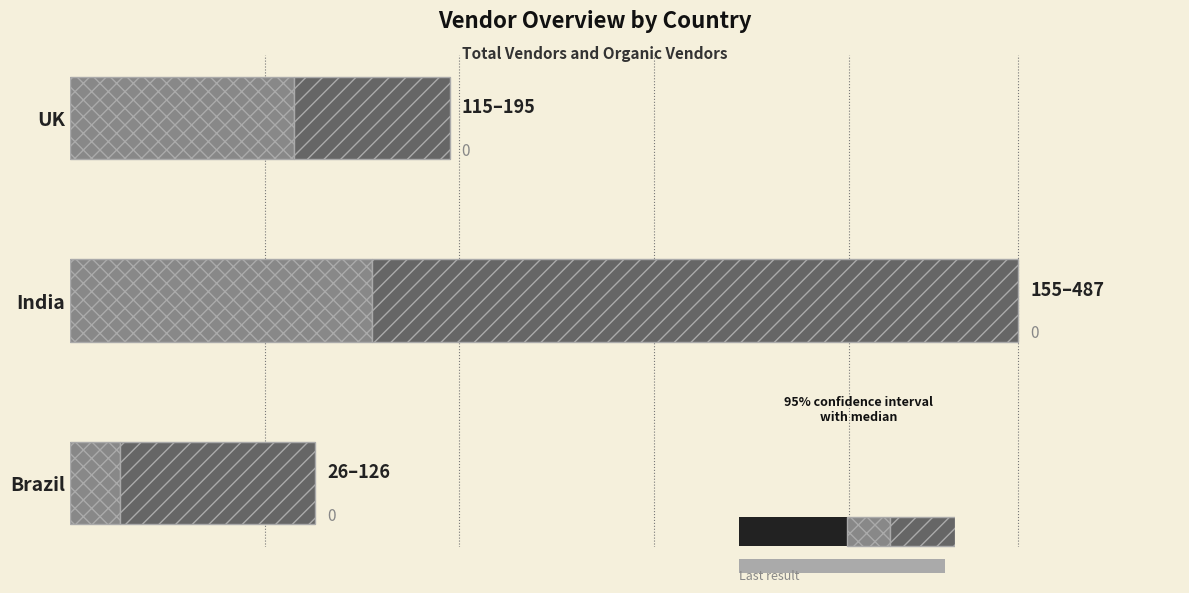

Which series has the largest range (max minus min)?

vendors